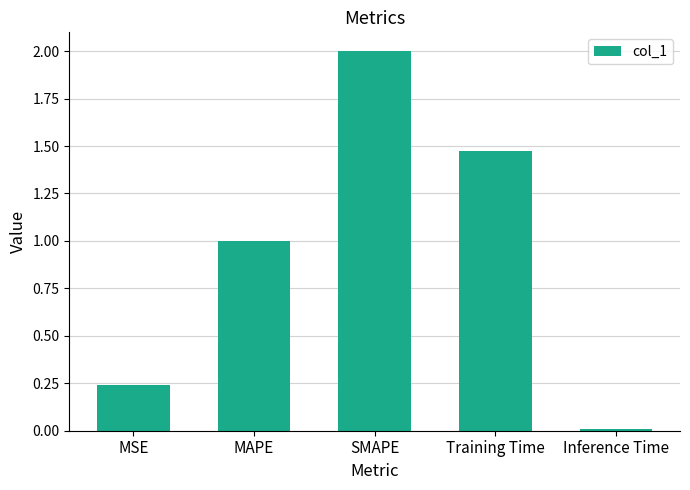

List the labels in order of value, smallest first.

Inference Time, MSE, MAPE, Training Time, SMAPE